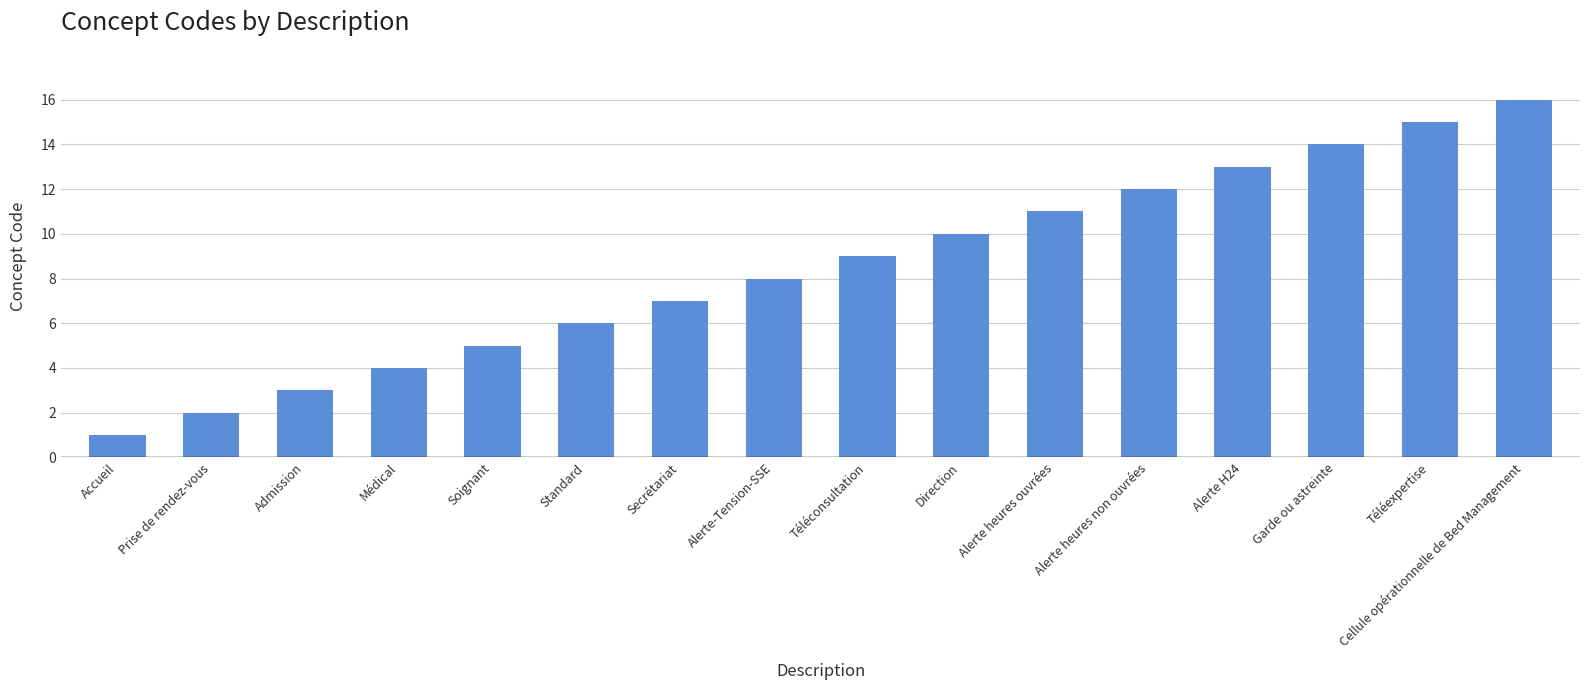

Approximately how many times larger is the value at Garde ou astreinte compared to Standard?

2.3